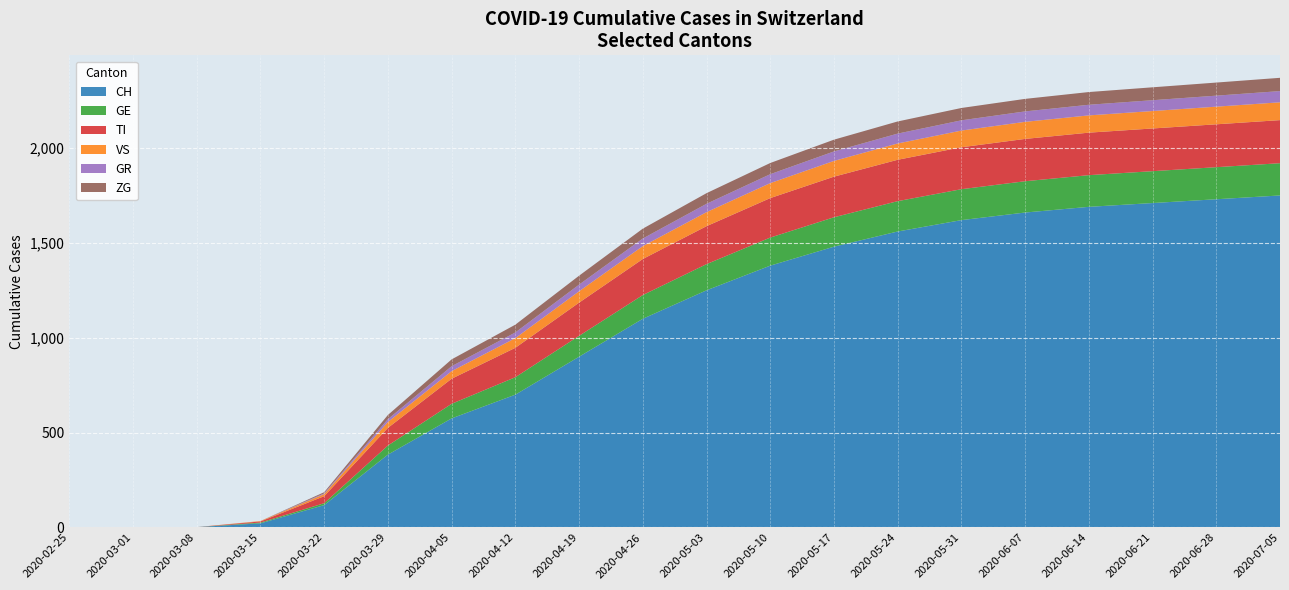

Reading left to right, extract all data points from this chart.

CH: 0	0	2	22	118	384	575	700	900	1100	1250	1380	1480	1560	1620	1660	1690	1710	1730	1750
GE: 0	0	0	4	10	48	77	92	110	125	138	148	155	160	163	165	167	168	169	170
TI: 0	0	0	6	37	93	132	155	175	190	200	208	214	218	221	223	224	225	226	227
VS: 0	0	0	2	11	31	40	51	60	68	74	79	83	86	88	90	91	92	93	94
GR: 0	0	0	0	4	15	26	30	35	40	44	47	50	52	54	55	56	57	58	59
ZG: 0	0	0	0	6	22	36	41	47	52	56	59	62	64	65	66	67	68	69	70